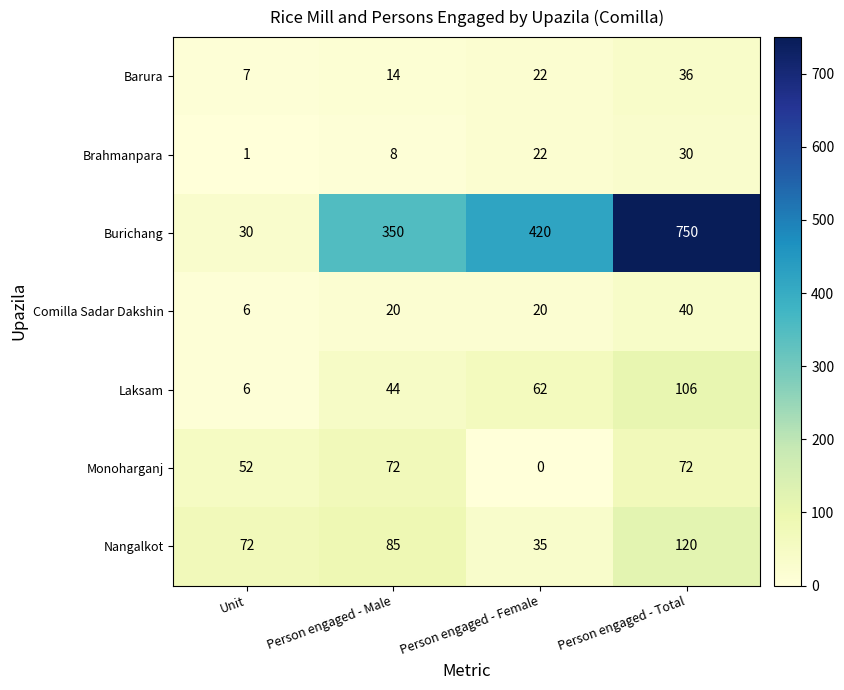

True or false: Barura has a value of 3 at Unit.

False